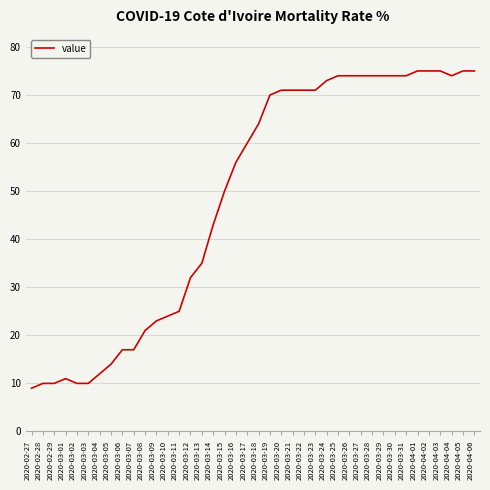

What is the difference between the second highest and minimum values?

66